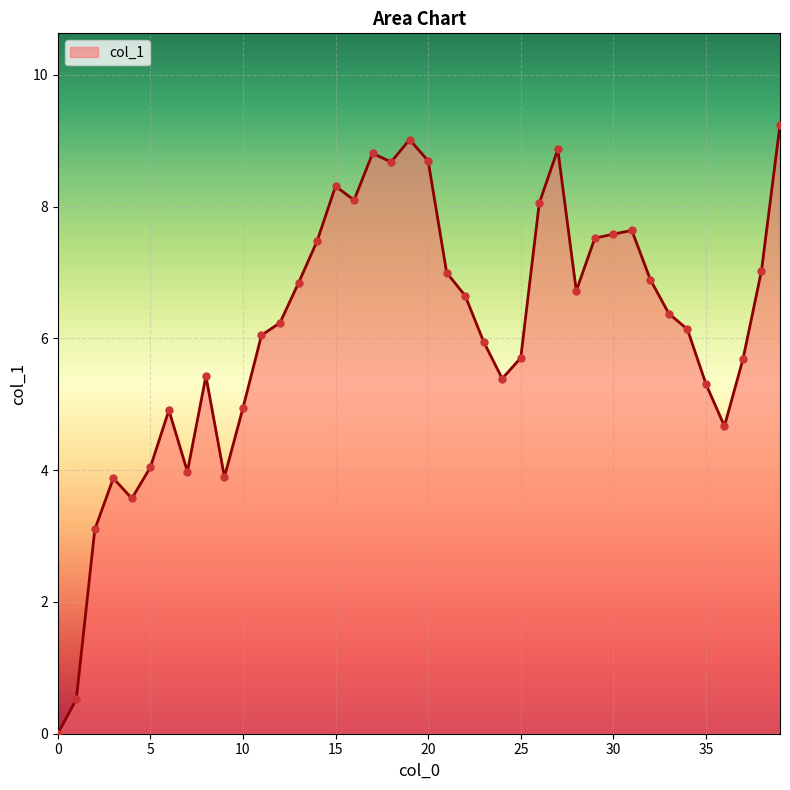

What is the greatest value displayed?

9.2